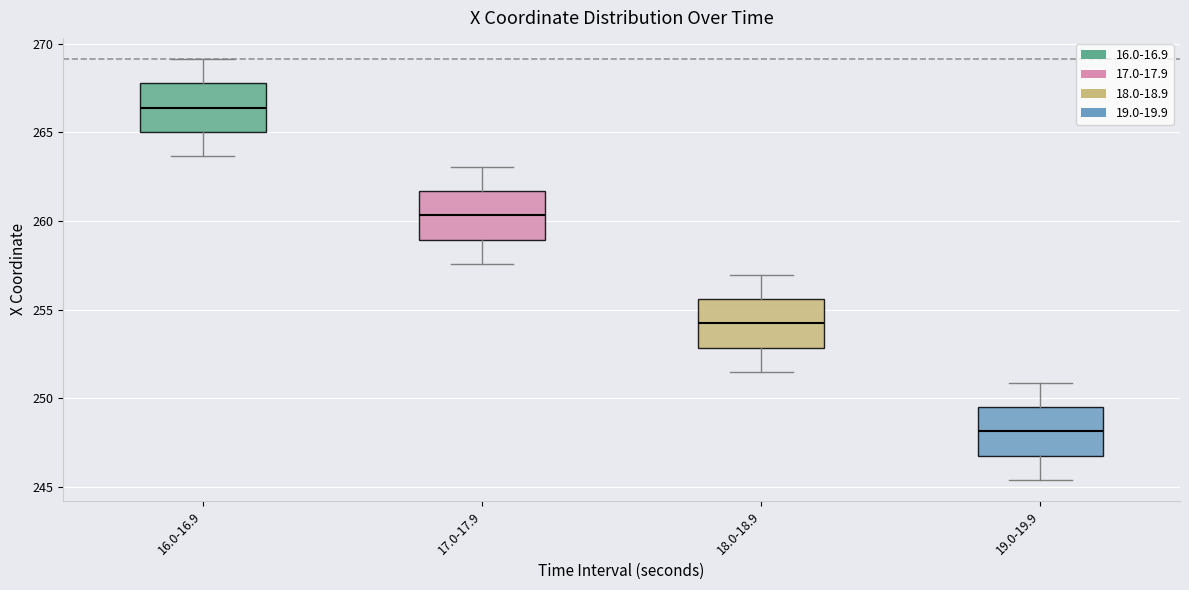

Reading left to right, read every box against the y-axis: the position of its median line, the range the box covers, and the ends of its whiskers. The values are not printed on the chart, so give them approximately, as read against the axis.

16.0-16.9: median 266.5, box 265.0 to 268.0, whiskers 263.5 to 269.0
17.0-17.9: median 260.5, box 259.0 to 261.5, whiskers 257.5 to 263.0
18.0-18.9: median 254.0, box 253.0 to 255.5, whiskers 251.5 to 257.0
19.0-19.9: median 248.0, box 247.0 to 249.5, whiskers 245.5 to 251.0